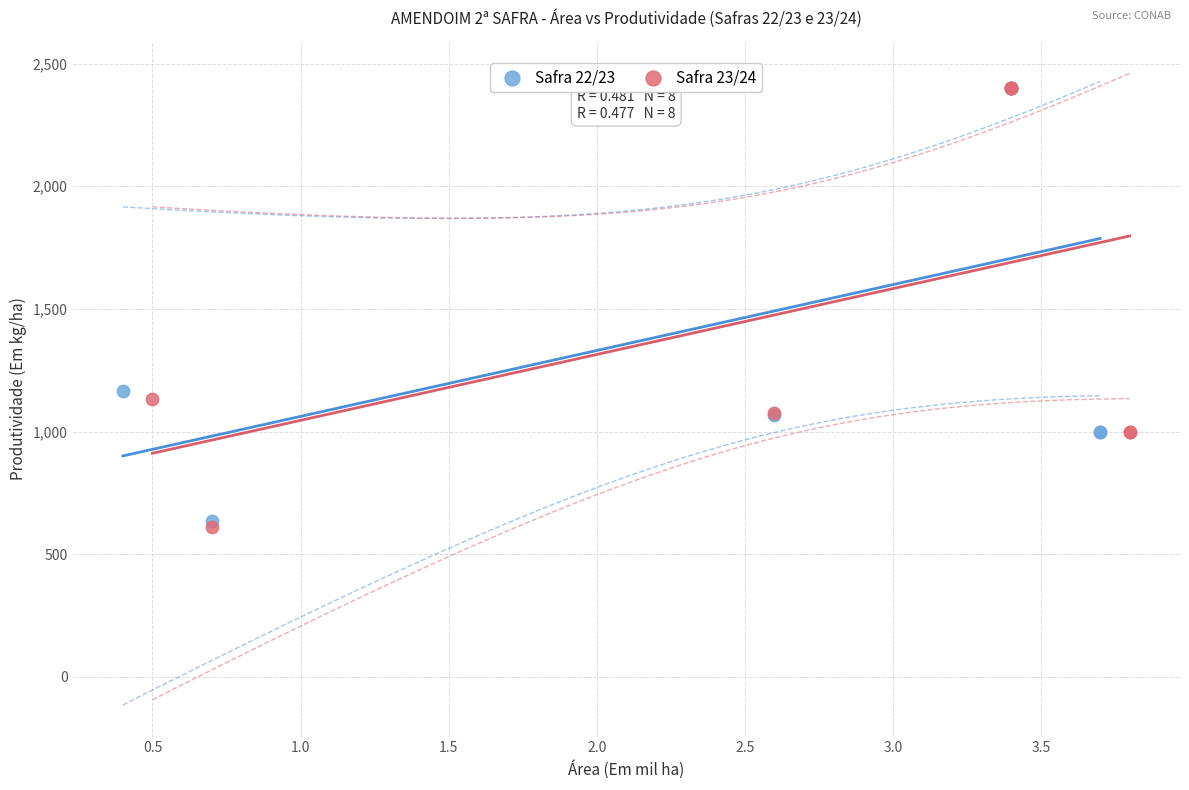

Which series has the widest spread of Y values?

Safra 23/24